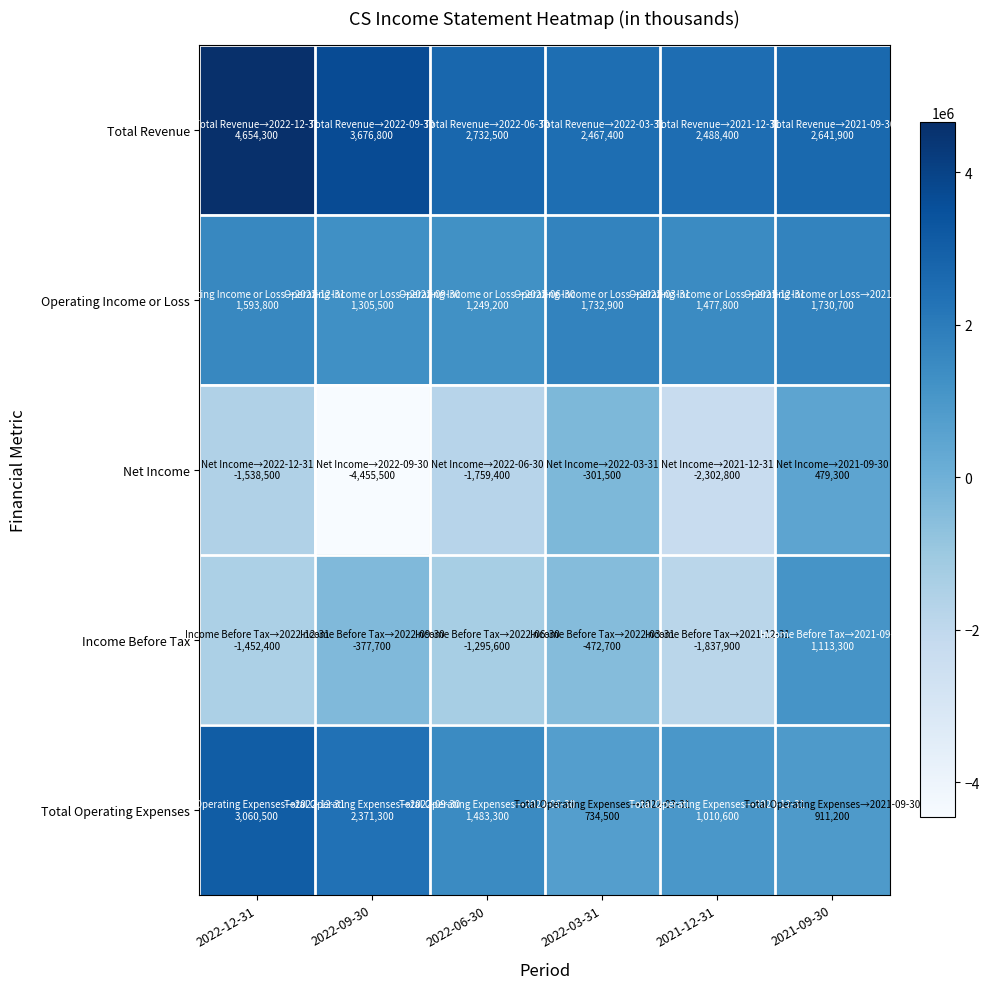

What is the total value across all series at 2021-09-30?

6876400